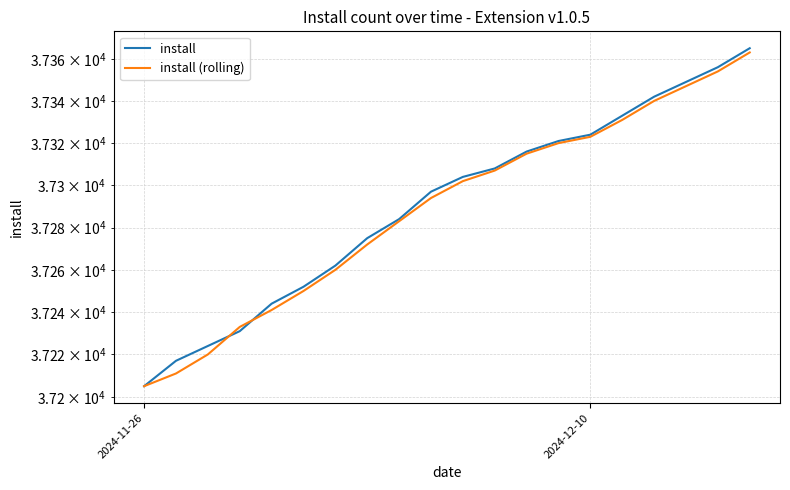

How many times do install and install (rolling) cross each other?

2